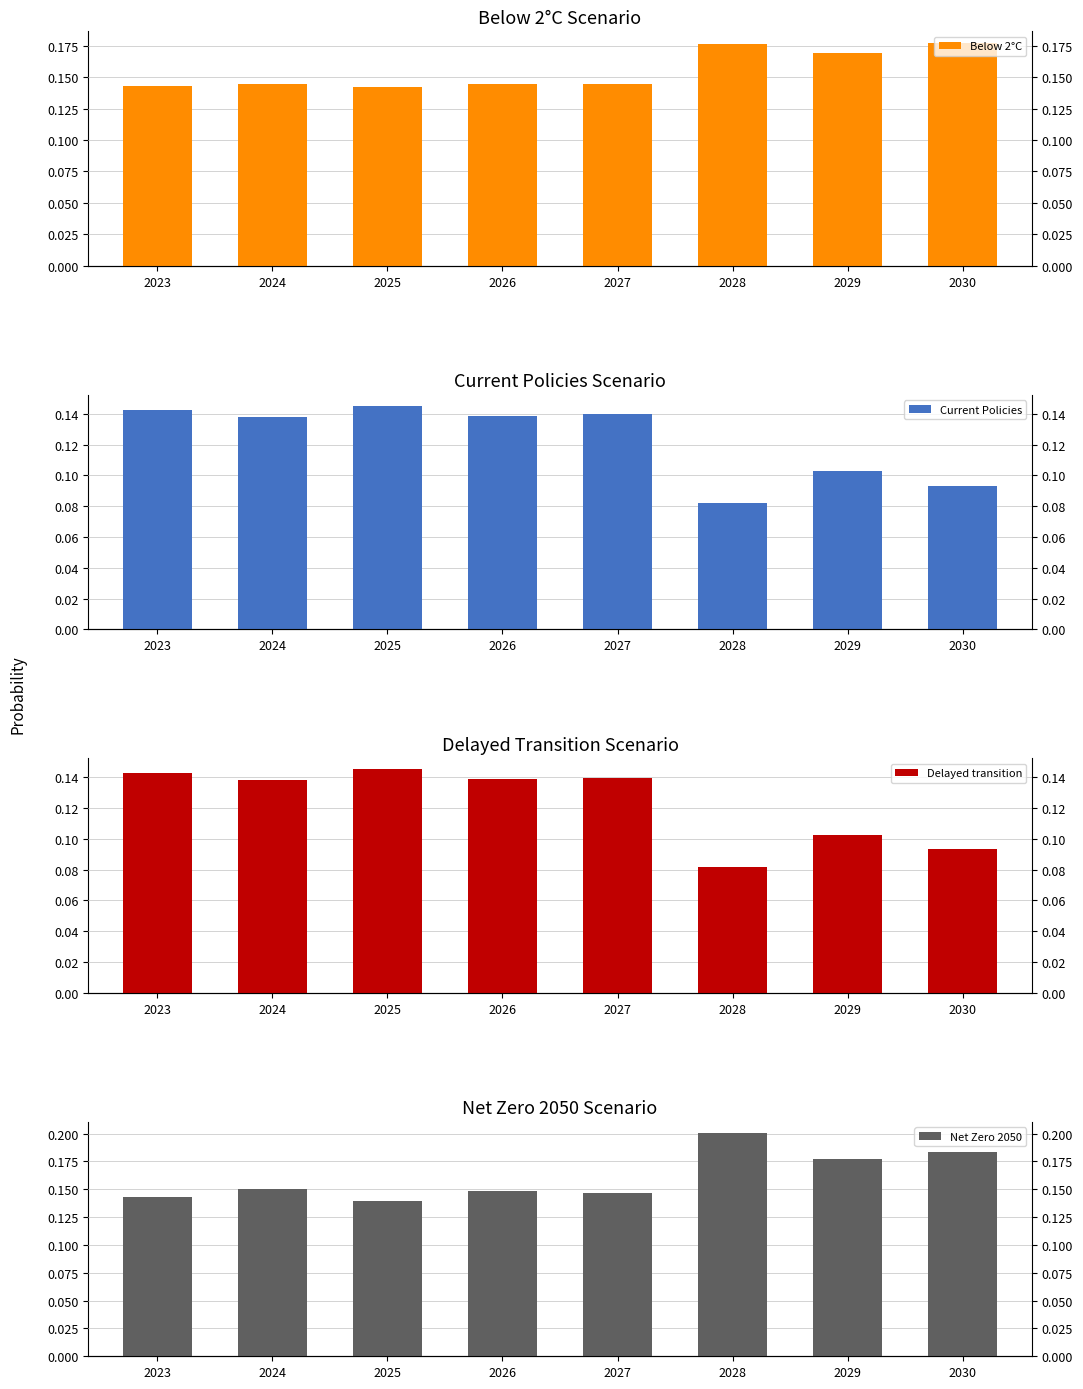

Read the Net Zero 2050 value at 2025.

0.1